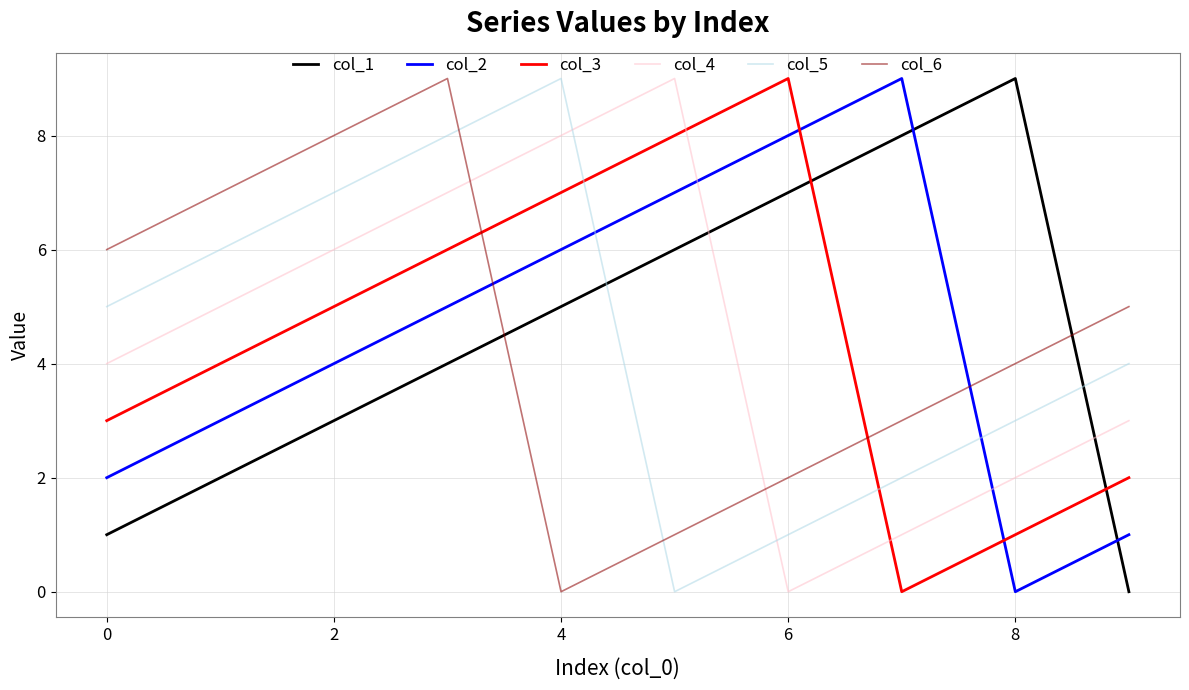

True or false: col_5 and col_1 intersect in this chart.

True